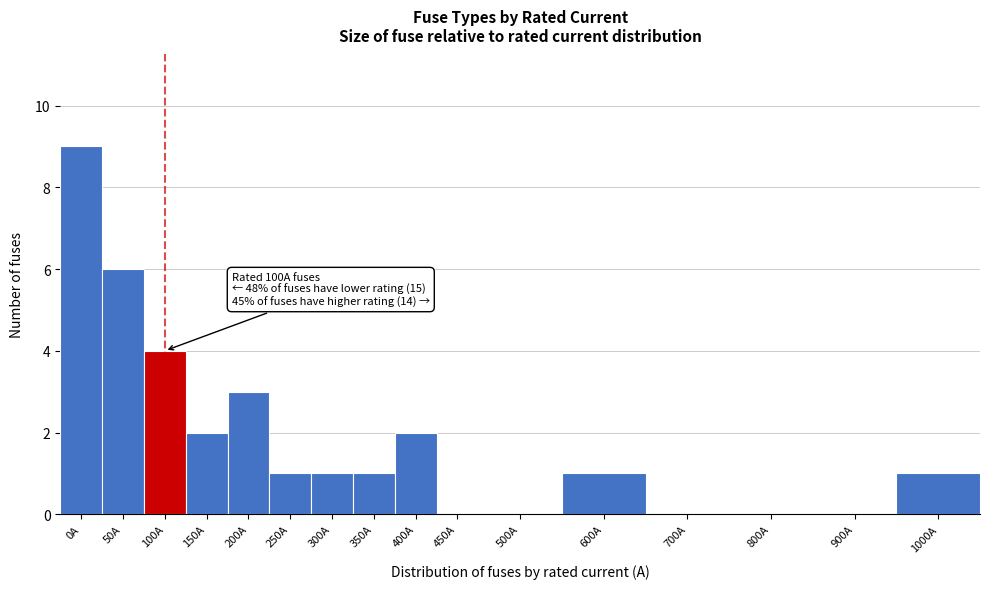

Reading left to right, list all the values displayed in this chart.

0A=9	50A=6	100A=4	150A=2	200A=3	250A=1	300A=1	350A=1	400A=2	450A=0	500A=0	600A=1	700A=0	800A=0	900A=0	1000A=1